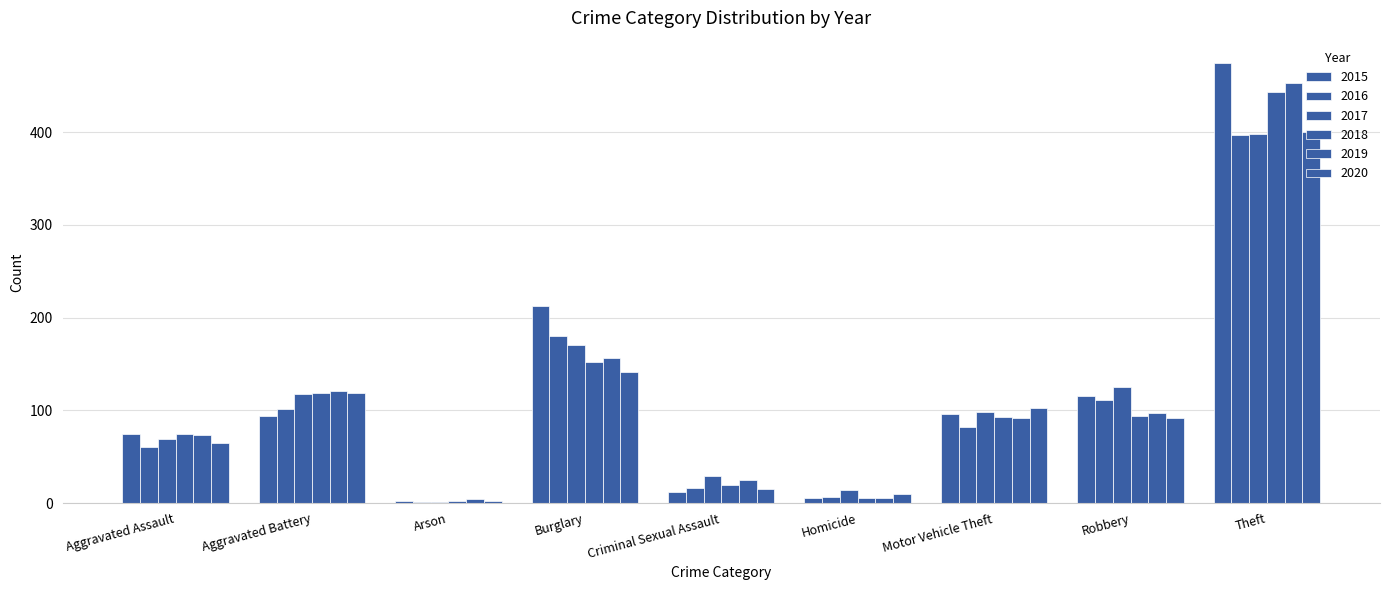

At which label does 2016 reach its peak?

Theft